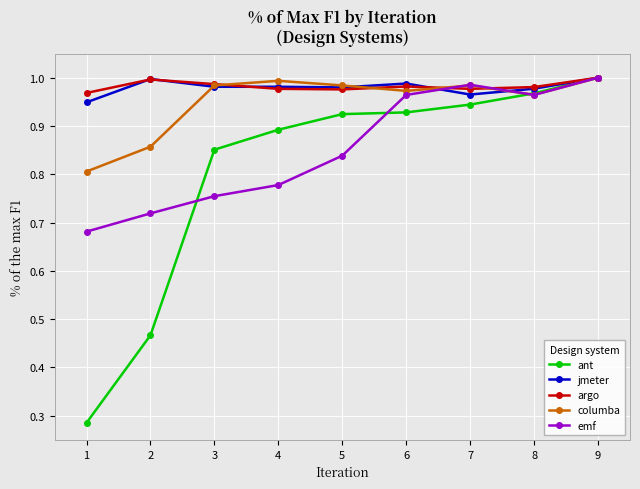

Which series has the widest spread of values?

ant